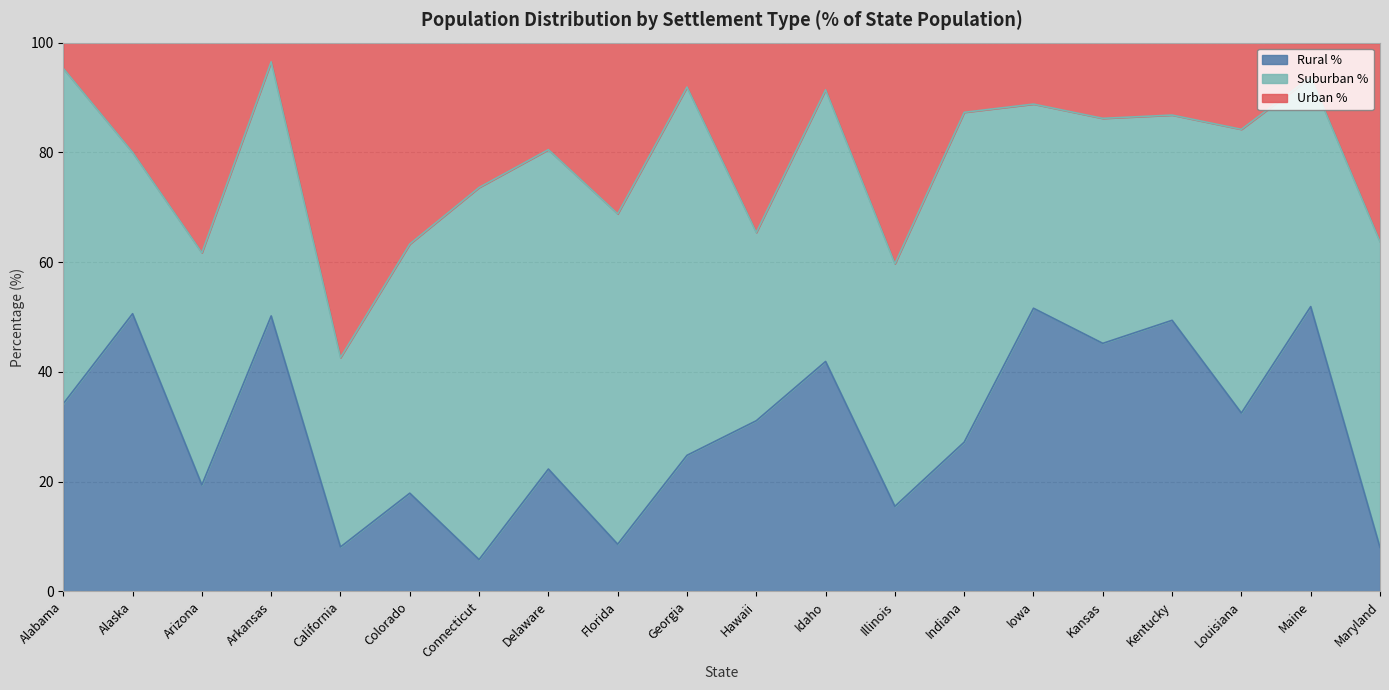

Is it true that Urban % equals 24.4 at Illinois?

False